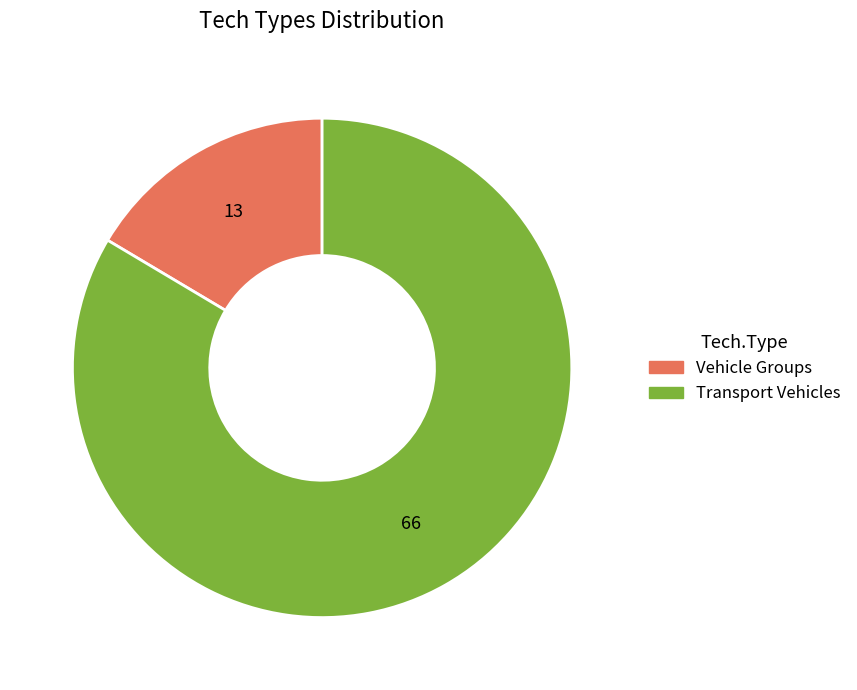

What is the largest slice in the pie chart?

Transport Vehicles